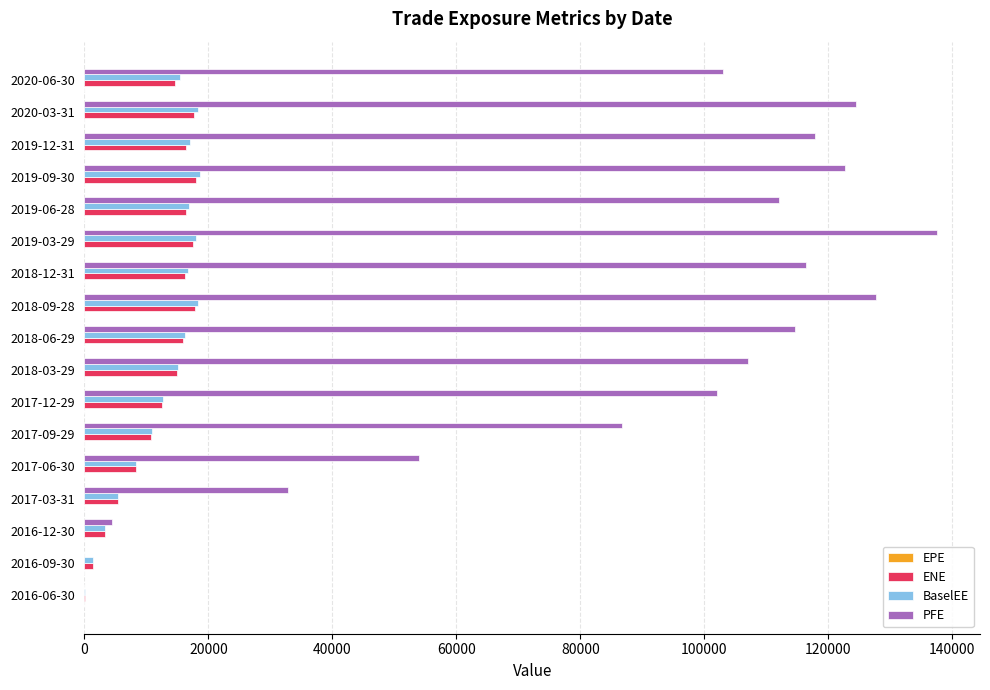

What is the maximum value shown in the chart?

137574.0